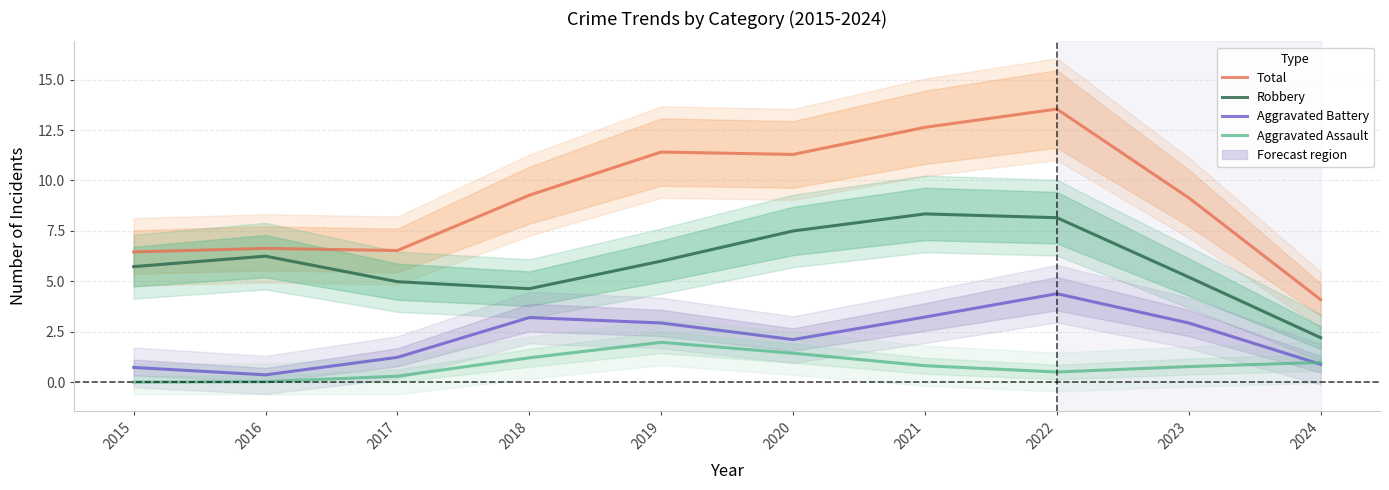

Reading left to right, extract all data points from this chart.

Total: 6.5	6.6	6.5	9.3	11.4	11.3	12.6	13.5	9.1	4.1
Robbery: 5.7	6.2	5.0	4.6	6.0	7.5	8.3	8.2	5.2	2.2
Aggravated Battery: 0.7	0.4	1.2	3.2	2.9	2.1	3.2	4.4	2.9	0.9
Aggravated Assault: 0.0	0.0	0.3	1.2	2.0	1.4	0.8	0.5	0.8	1.0